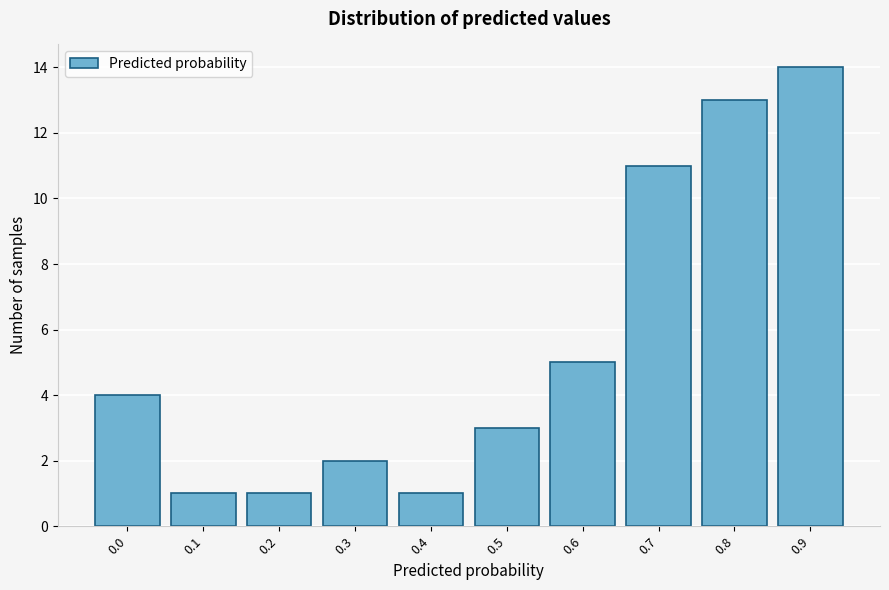

Reading left to right, transcribe all the data shown in this chart.

0.0=4	0.1=1	0.2=1	0.3=2	0.4=1	0.5=3	0.6=5	0.7=11	0.8=13	0.9=14